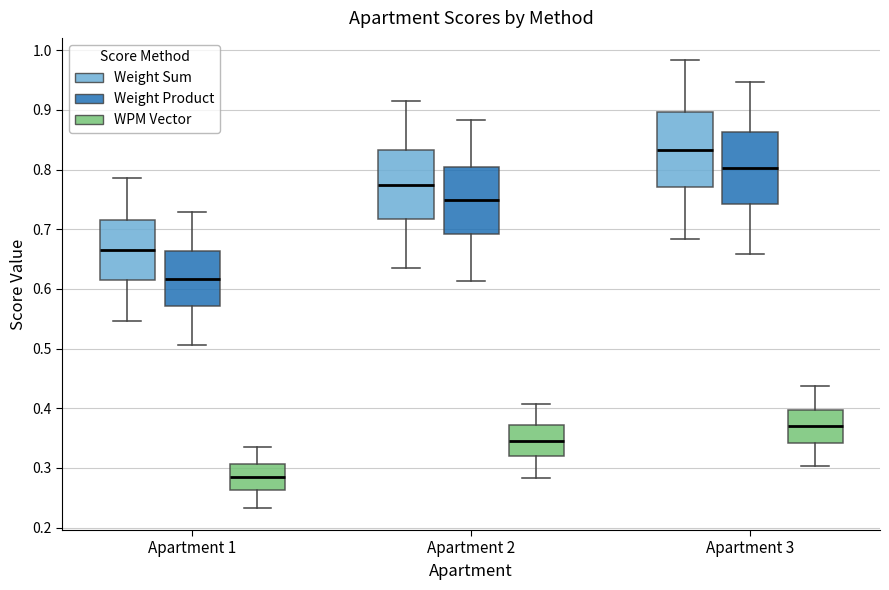

Reading left to right, read every box against the y-axis: the position of its median line, the range the box covers, and the ends of its whiskers. The values are not printed on the chart, so give them approximately, as read against the axis.

Apartment 1 (Weight Sum): median 0.67, box 0.62 to 0.72, whiskers 0.55 to 0.79
Apartment 1 (Weight Product): median 0.62, box 0.57 to 0.66, whiskers 0.51 to 0.73
Apartment 1 (WPM Vector): median 0.28, box 0.26 to 0.31, whiskers 0.23 to 0.34
Apartment 2 (Weight Sum): median 0.78, box 0.72 to 0.83, whiskers 0.64 to 0.91
Apartment 2 (Weight Product): median 0.75, box 0.69 to 0.81, whiskers 0.61 to 0.88
Apartment 2 (WPM Vector): median 0.35, box 0.32 to 0.37, whiskers 0.28 to 0.41
Apartment 3 (Weight Sum): median 0.83, box 0.77 to 0.90, whiskers 0.68 to 0.98
Apartment 3 (Weight Product): median 0.80, box 0.74 to 0.86, whiskers 0.66 to 0.95
Apartment 3 (WPM Vector): median 0.37, box 0.34 to 0.40, whiskers 0.30 to 0.44